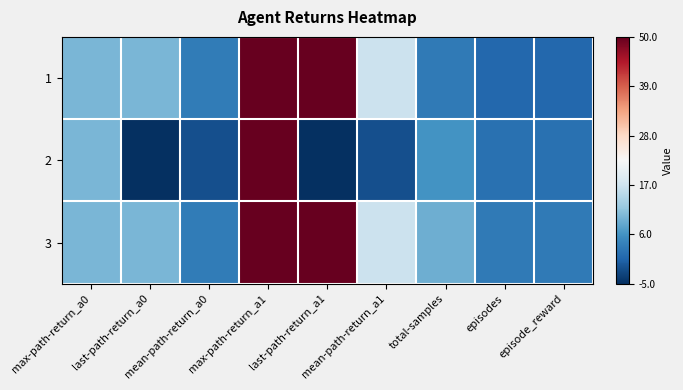

Reading left to right, extract all data points from this chart.

1: max-path-return_a0=10.0	last-path-return_a0=10.0	mean-path-return_a0=3.3	max-path-return_a1=50.0	last-path-return_a1=50.0	mean-path-return_a1=16.7	total-samples=3.0	episodes=1.0	episode_reward=1.0
2: max-path-return_a0=10.0	last-path-return_a0=-5.0	mean-path-return_a0=-1.7	max-path-return_a1=50.0	last-path-return_a1=-5.0	mean-path-return_a1=-1.7	total-samples=6.0	episodes=2.0	episode_reward=2.0
3: max-path-return_a0=10.0	last-path-return_a0=10.0	mean-path-return_a0=3.3	max-path-return_a1=50.0	last-path-return_a1=50.0	mean-path-return_a1=16.7	total-samples=9.0	episodes=3.0	episode_reward=3.0